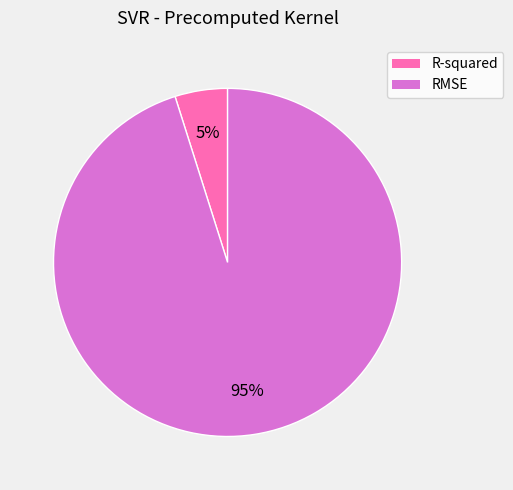

To the nearest percent, what is the difference between the largest and smallest slice percentages?

90%